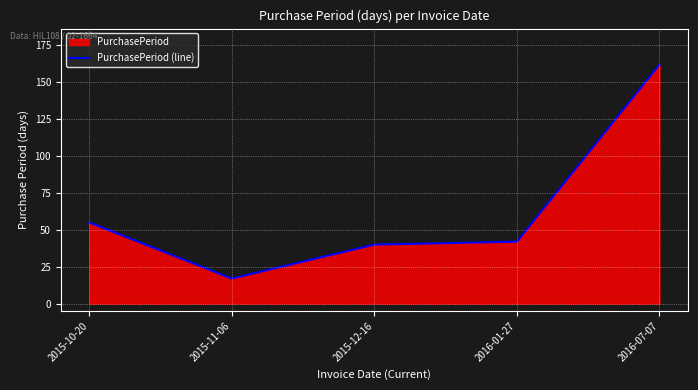

What is the value of the 5th point from the left?

162